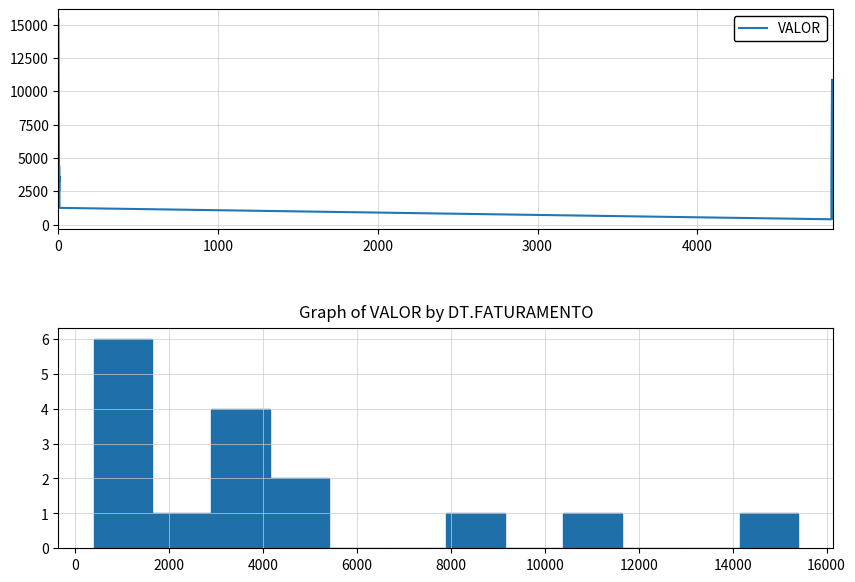

How many points are lower than both their immediate neighbors (excluding endpoints)?

3